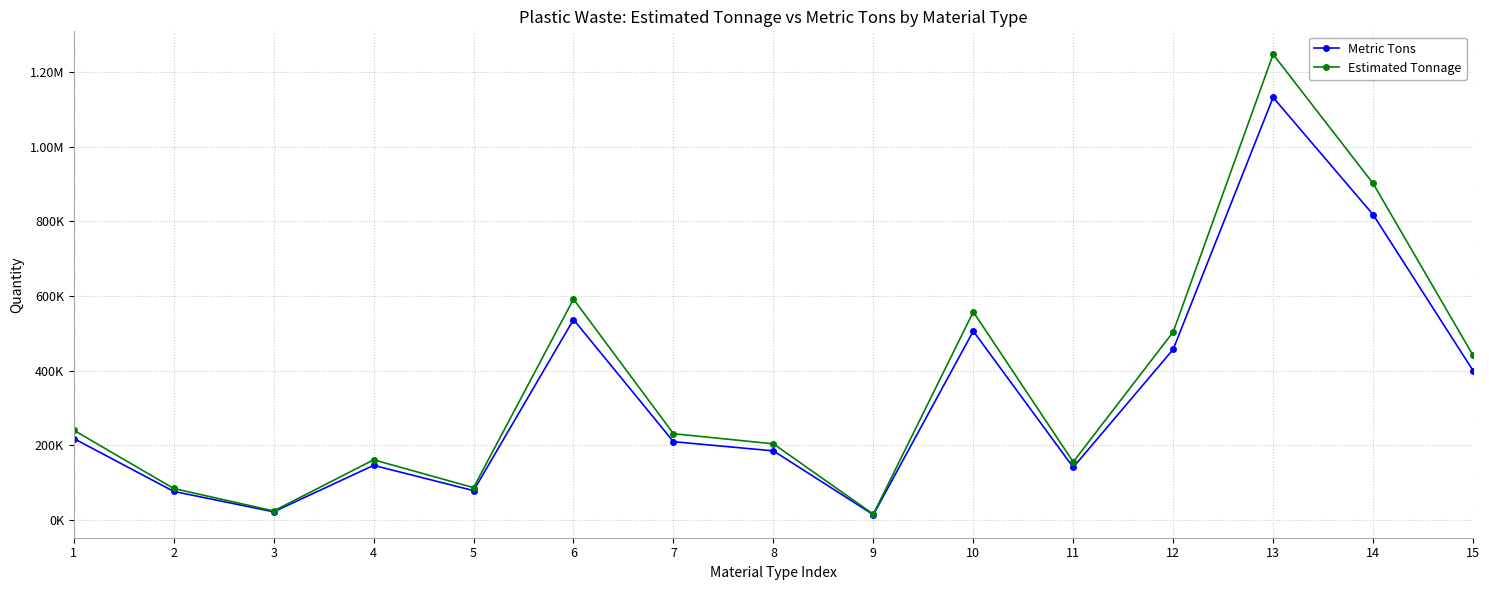

What is the highest value of the Metric Tons series?

1132003.6